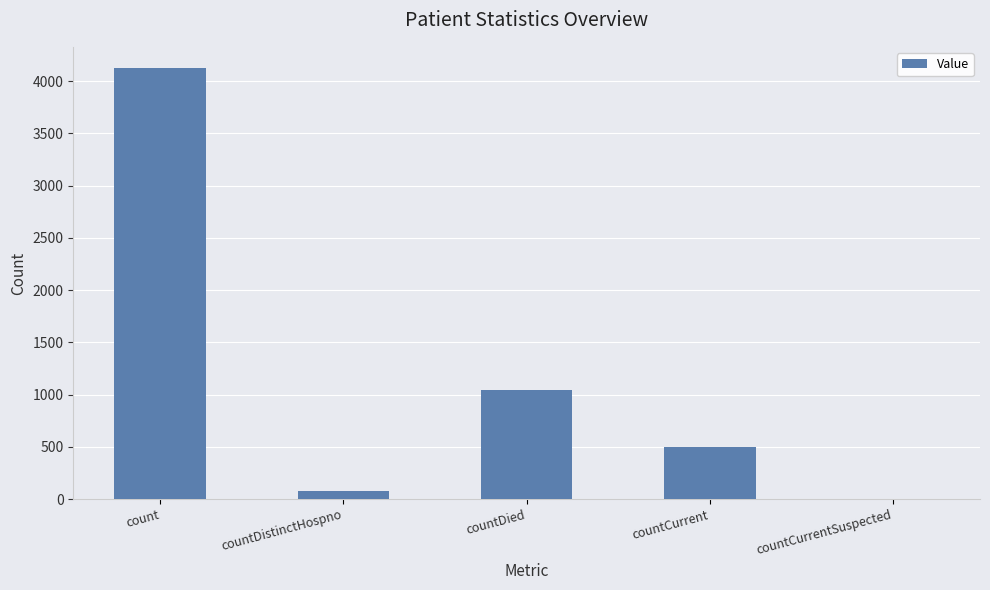

What is the sum of all values?

5741